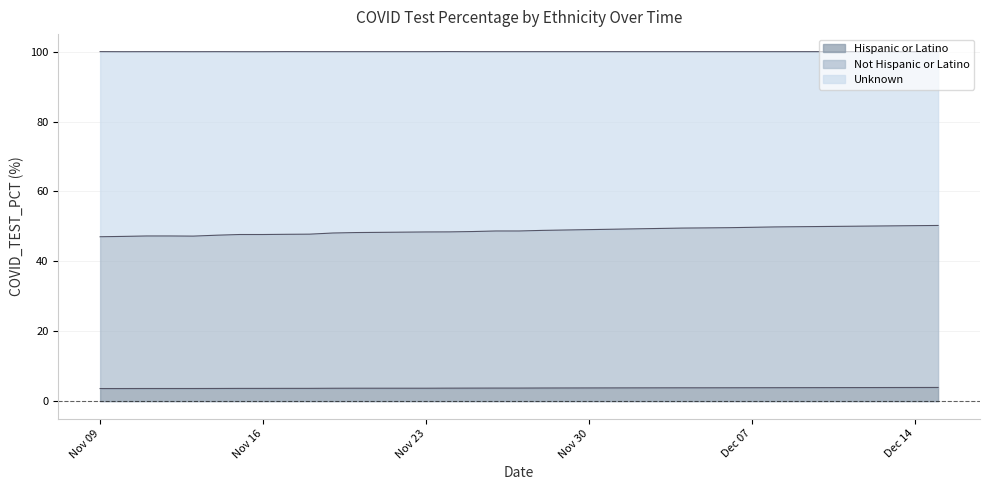

The value of Hispanic or Latino at Nov 09 is 3.6. True or false?

True